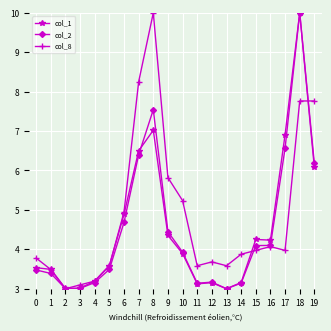

True or false: col_2 has a value of 1.8 at 6.

False